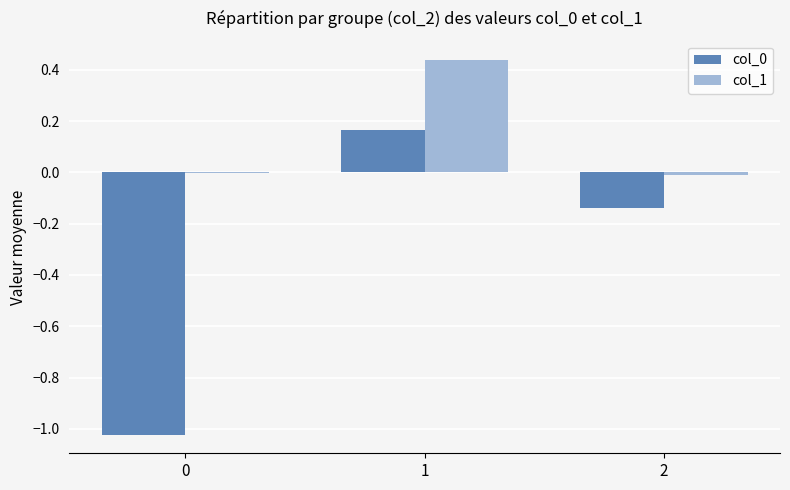

Is the value of col_1 at 2 greater than the value of col_0 at 0?

Yes